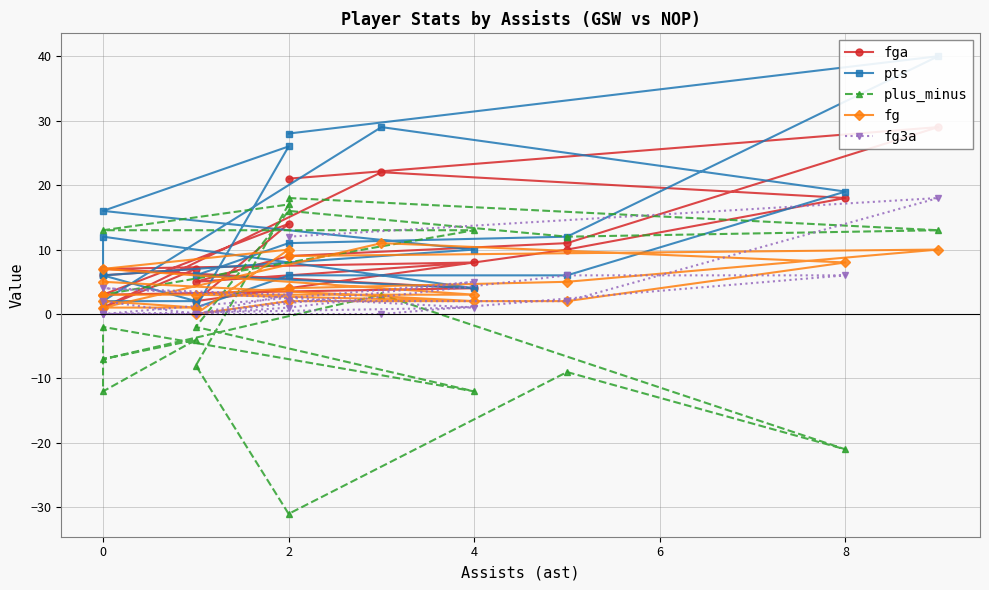

Count the number of data series in this chart.

5